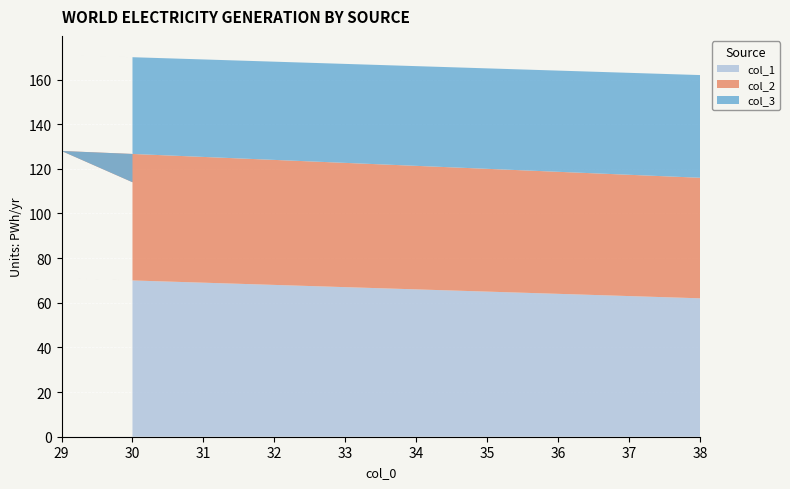

Reading left to right, what are all the values shown in this chart?

col_1: 38=62	29=71	30=70
col_2: 38=54	29=57	30=44
col_3: 38=46	29=43	30=56